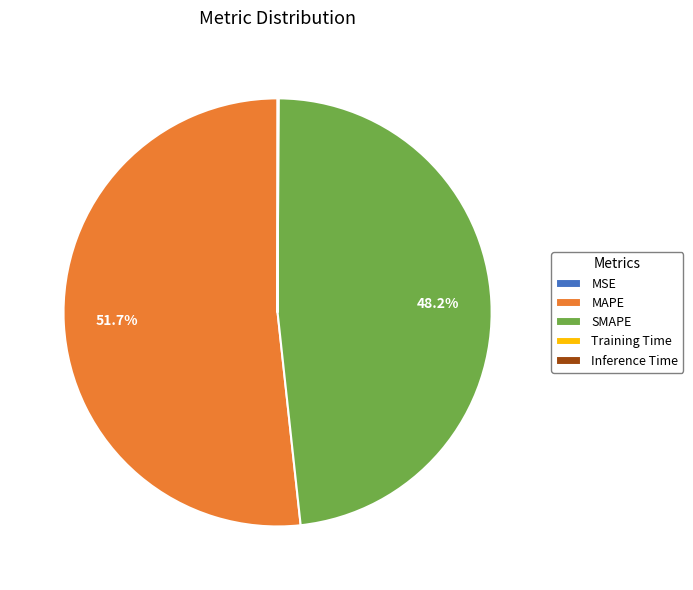

Which category accounts for the majority?

MAPE